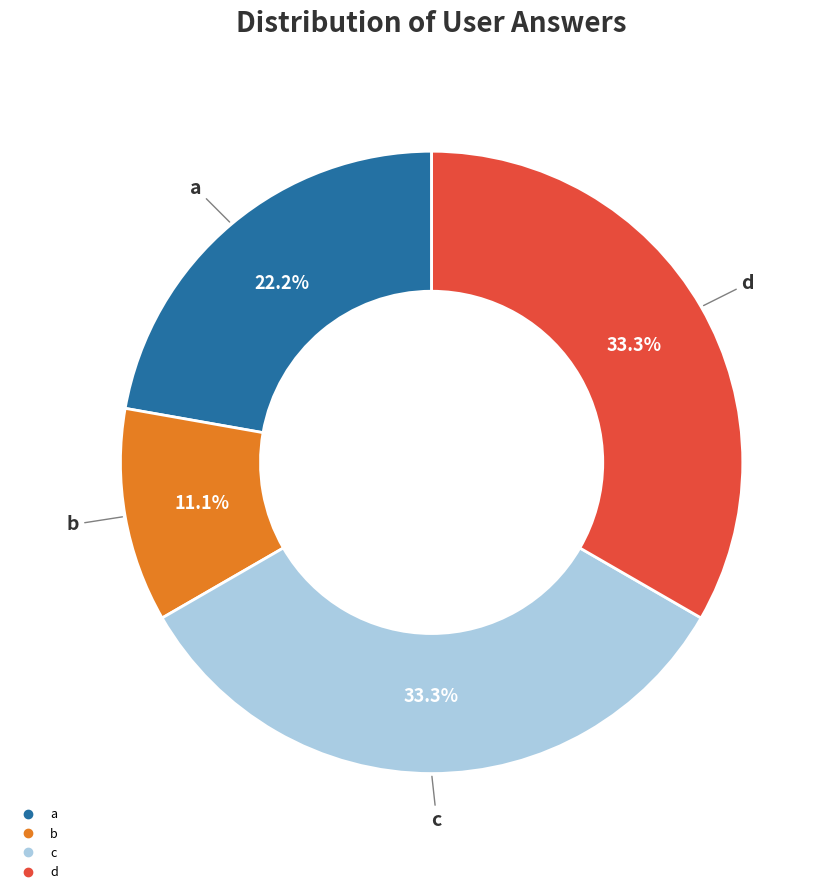

Is b the majority of the pie?

No